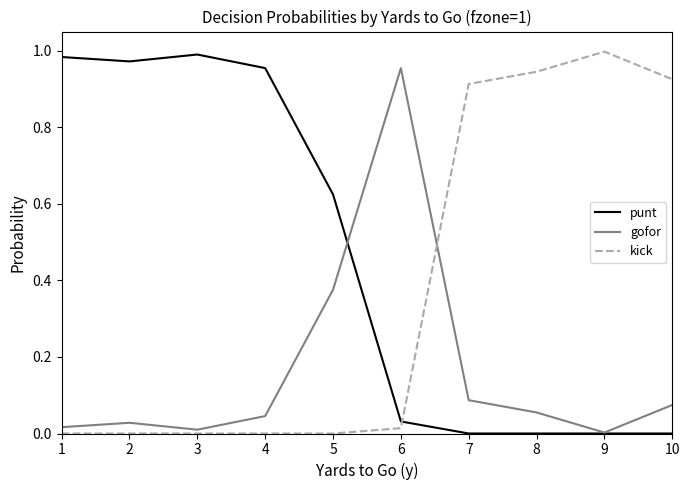

True or false: kick and gofor intersect in this chart.

True